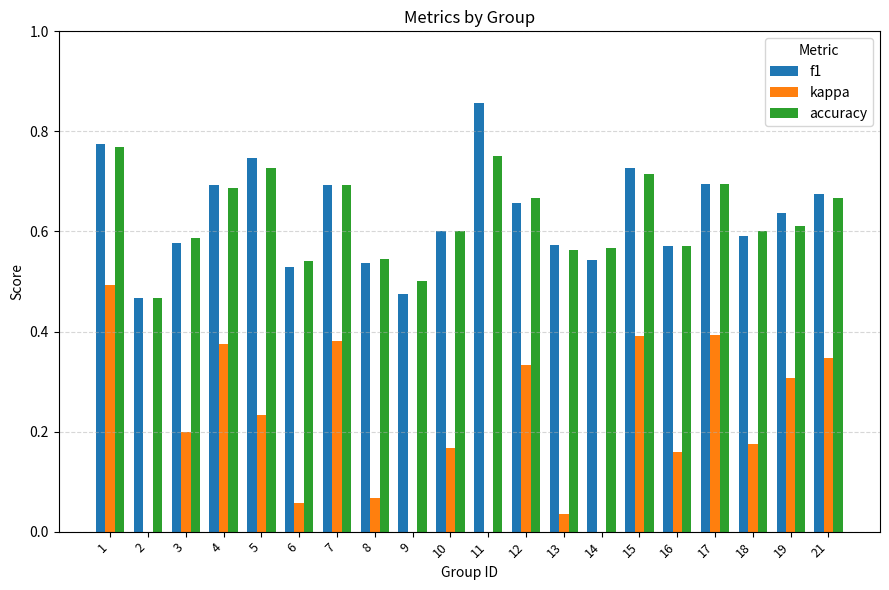

List the labels in order of kappa value, smallest first.

2, 14, 9, 11, 13, 6, 8, 16, 10, 18, 3, 5, 19, 12, 21, 4, 7, 15, 17, 1